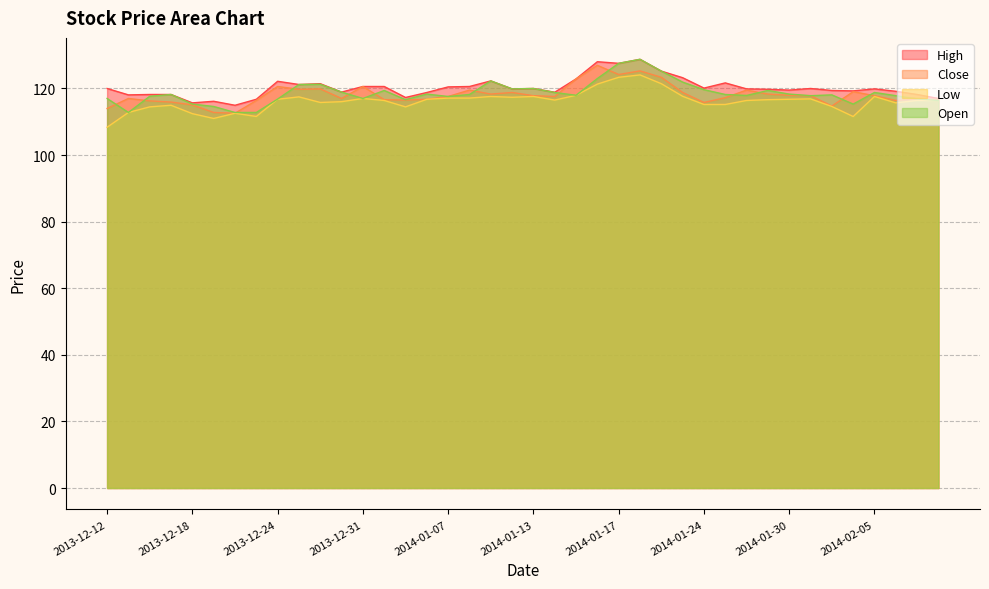

List the series in order of their peak value, highest first.

High, Open, Close, Low